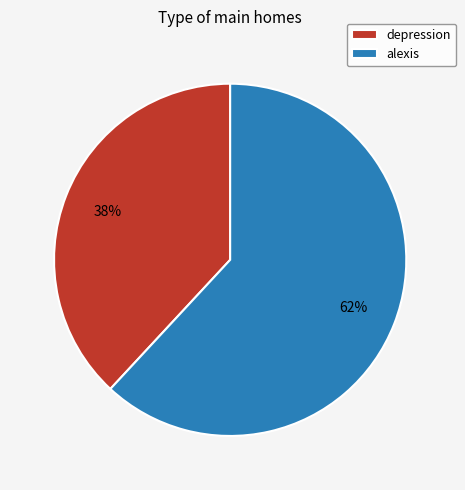

To the nearest percent, what is the difference between the largest and smallest slice percentages?

24%